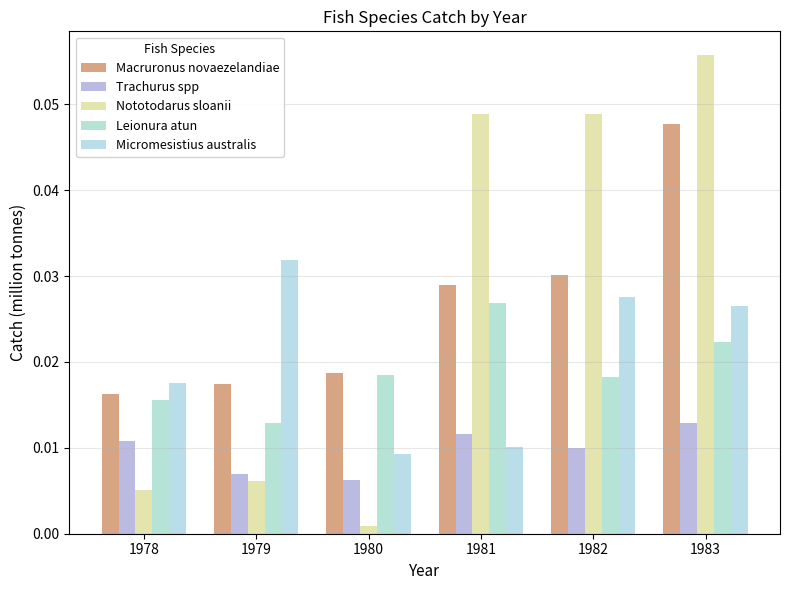

Which series has the widest spread of values?

Nototodarus sloanii